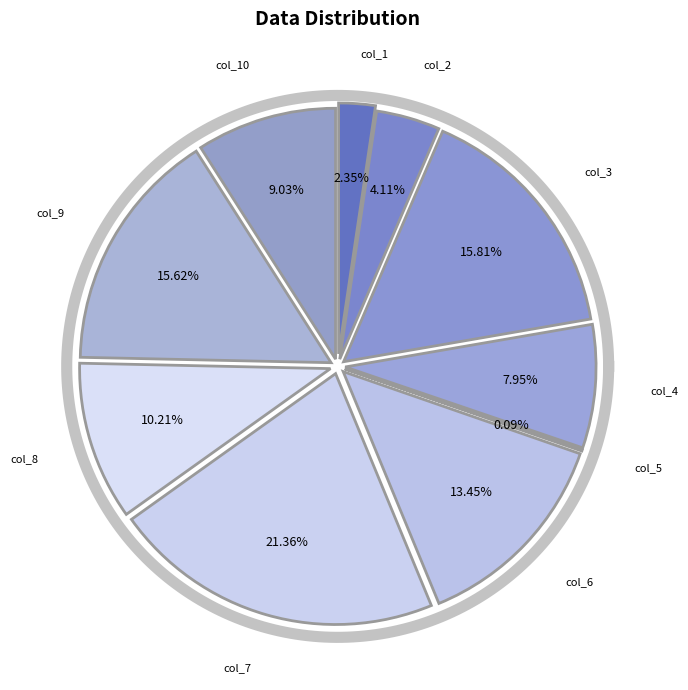

Is it true that col_5 is 0% of the pie?

True